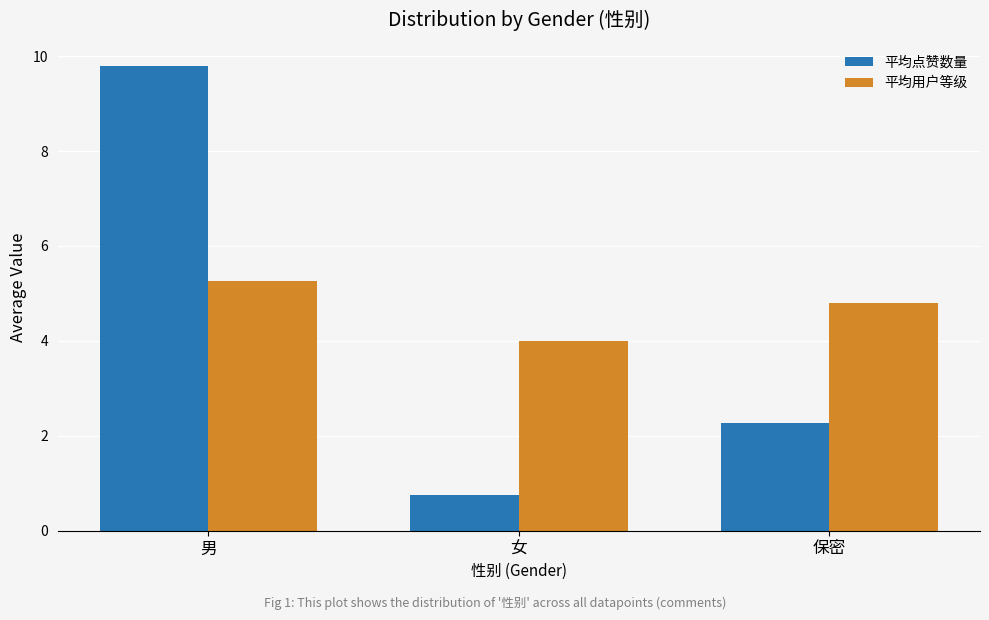

What is the average value of the 平均点赞数量 series?

4.3